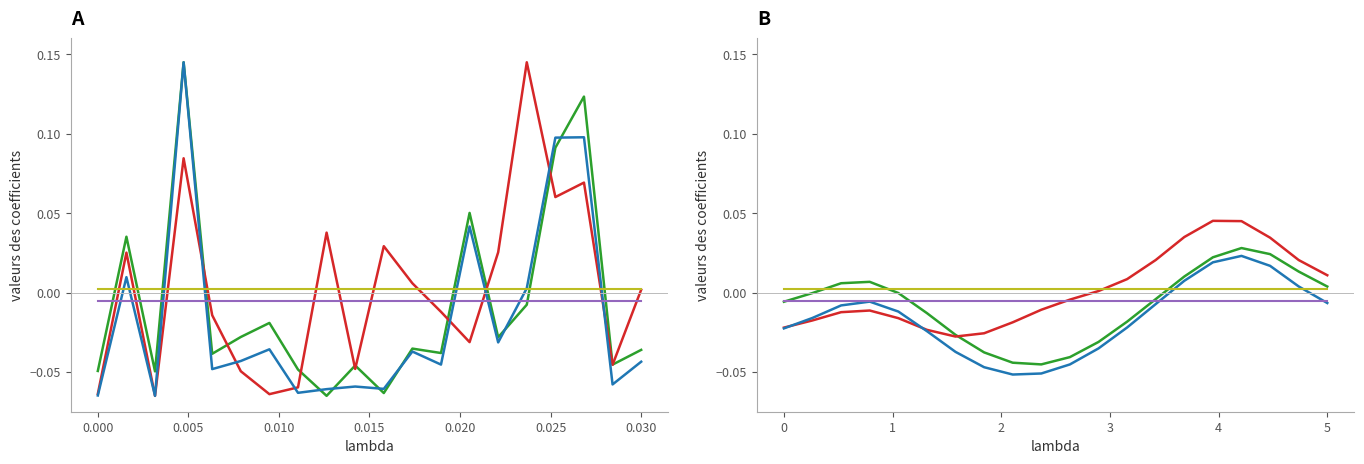

How many positive values does the Tax series have?

5